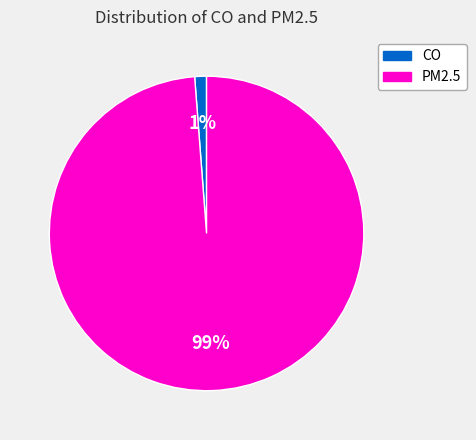

Which category has the biggest portion of the pie?

PM2.5